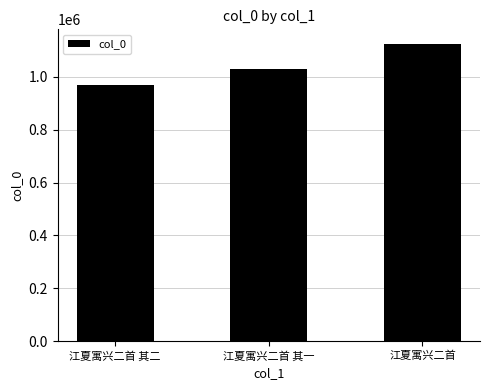

What is the approximate value at 江夏寓兴二首, to the nearest 100?

1123100